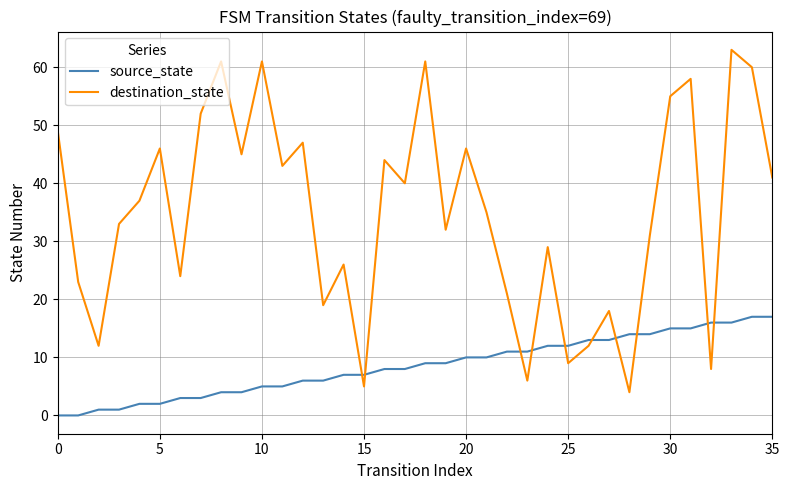

How many intersections are there between source_state and destination_state?

10